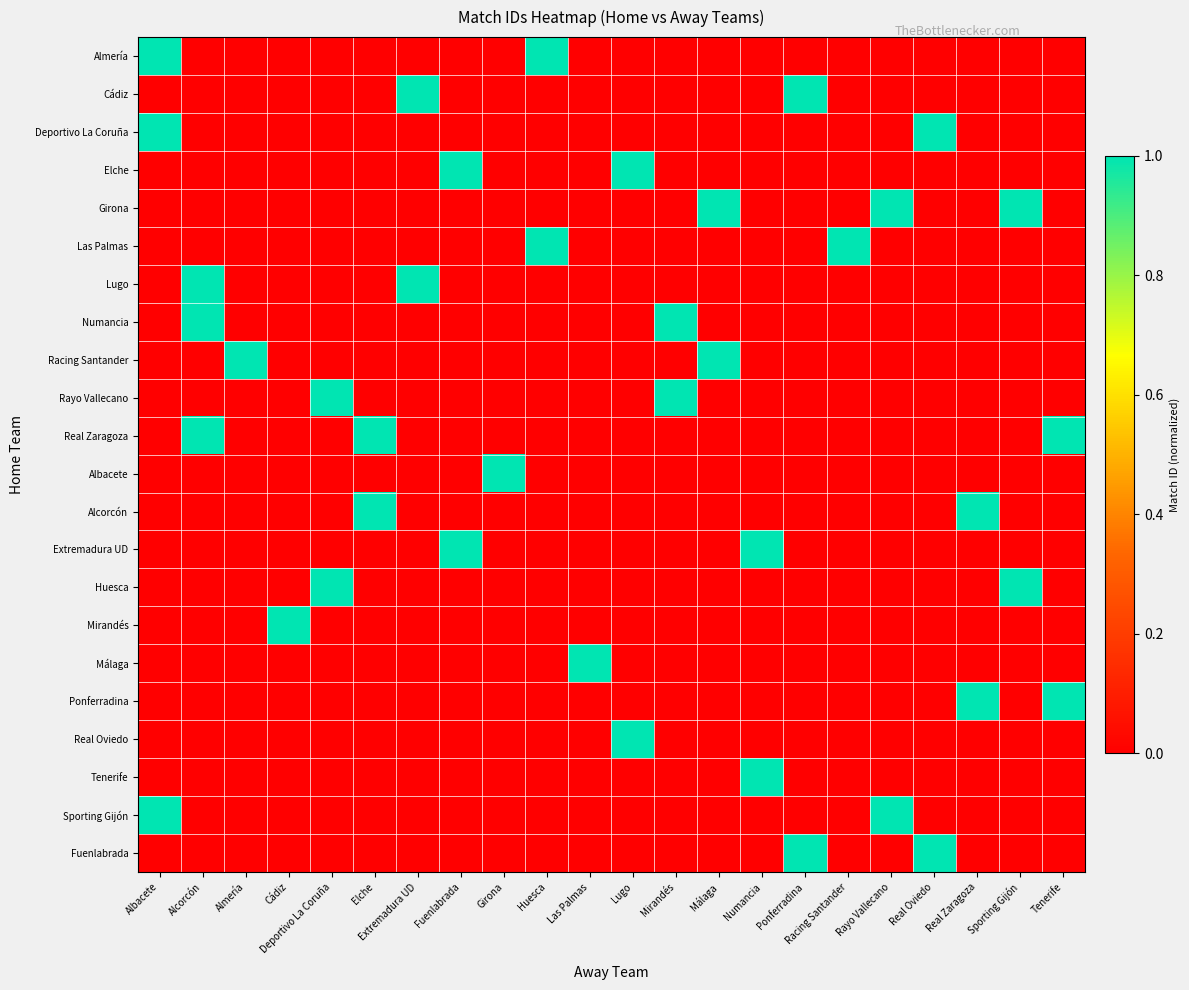

What is the total value across all series at Lugo?

2.0